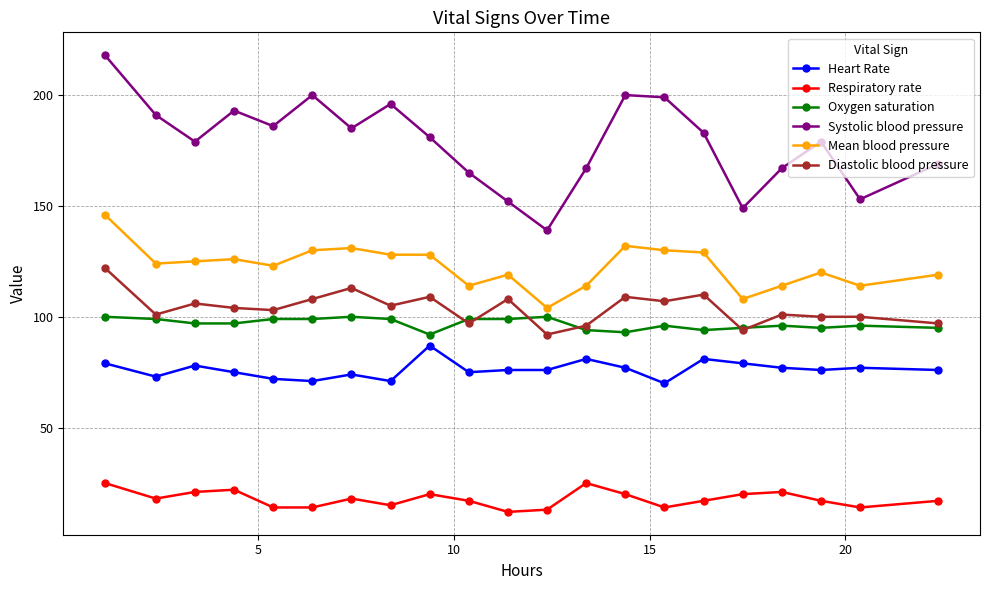

What is the value of the Mean blood pressure point at the 7th from the left?

131